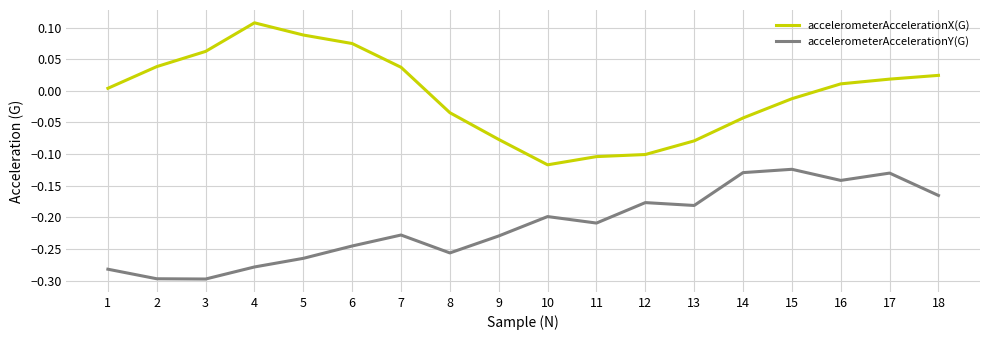

At which category is the sum across all series the highest?

17